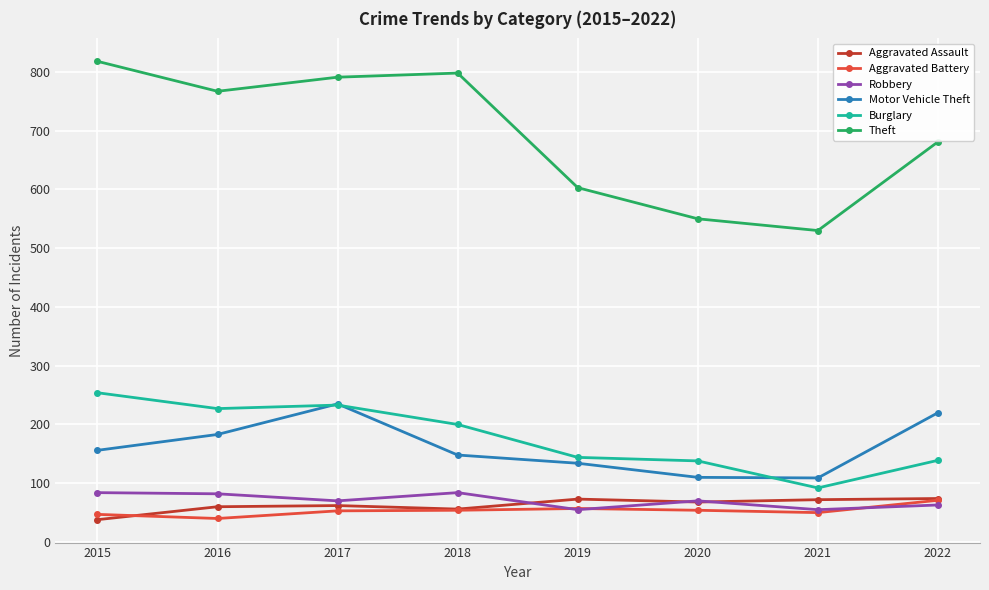

True or false: Robbery and Burglary cross at least once.

False